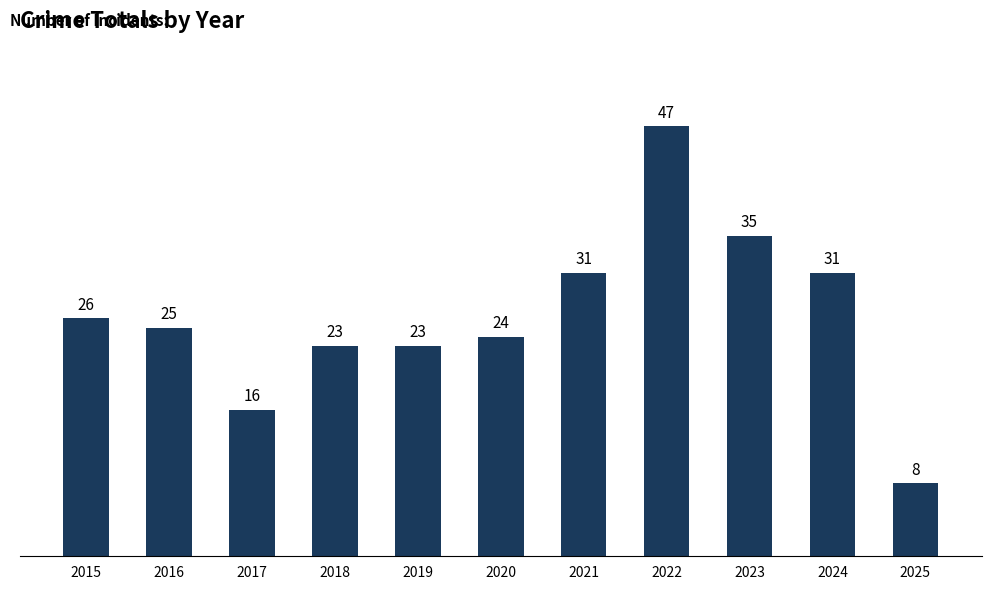

What is the approximate value at 2017?

16